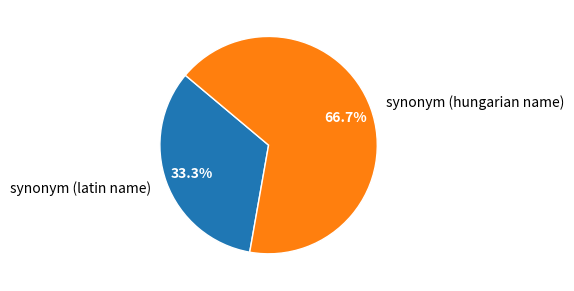

How many segments does this pie chart have?

2